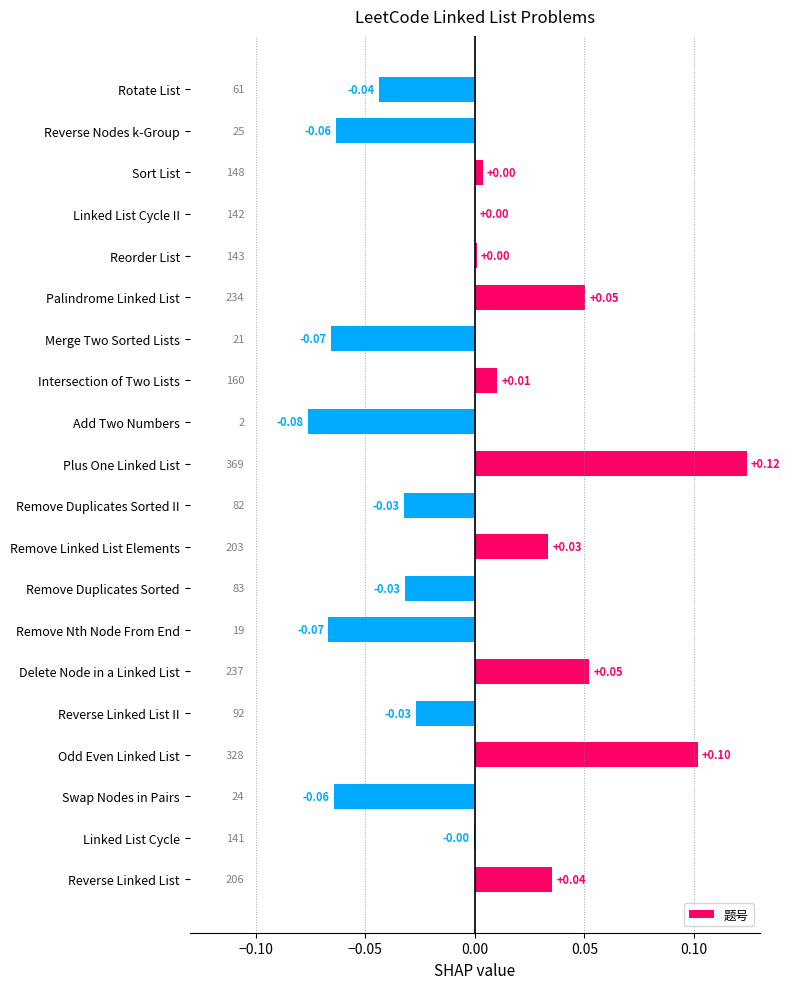

Which has a higher value, Linked List Cycle or Reverse Linked List II?

Linked List Cycle